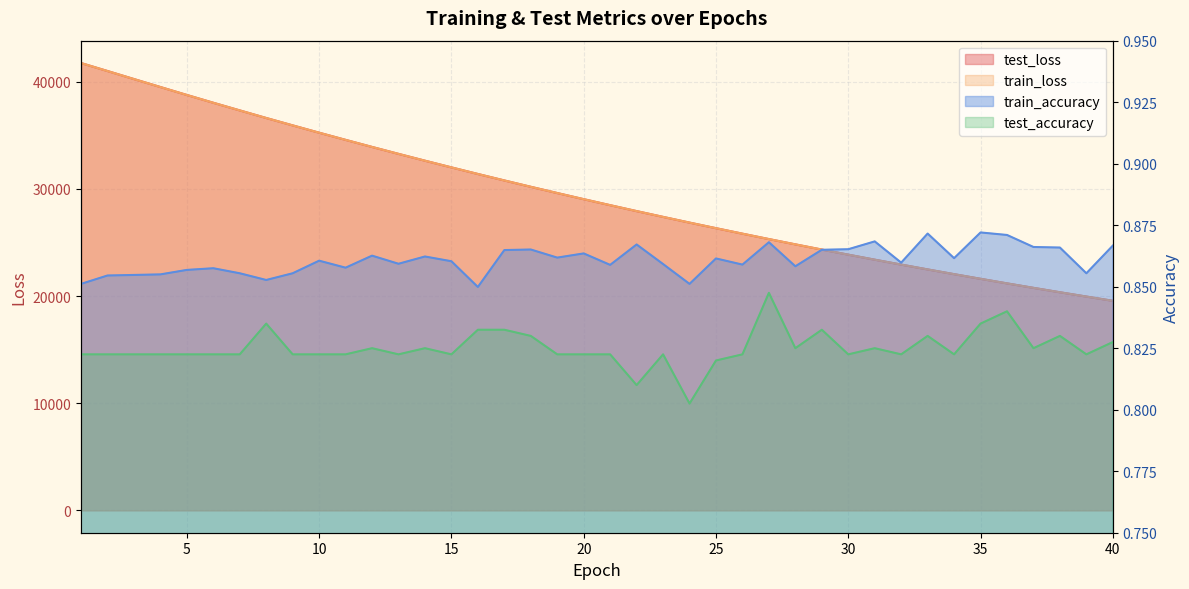

True or false: train_accuracy and test_loss cross at least once.

False